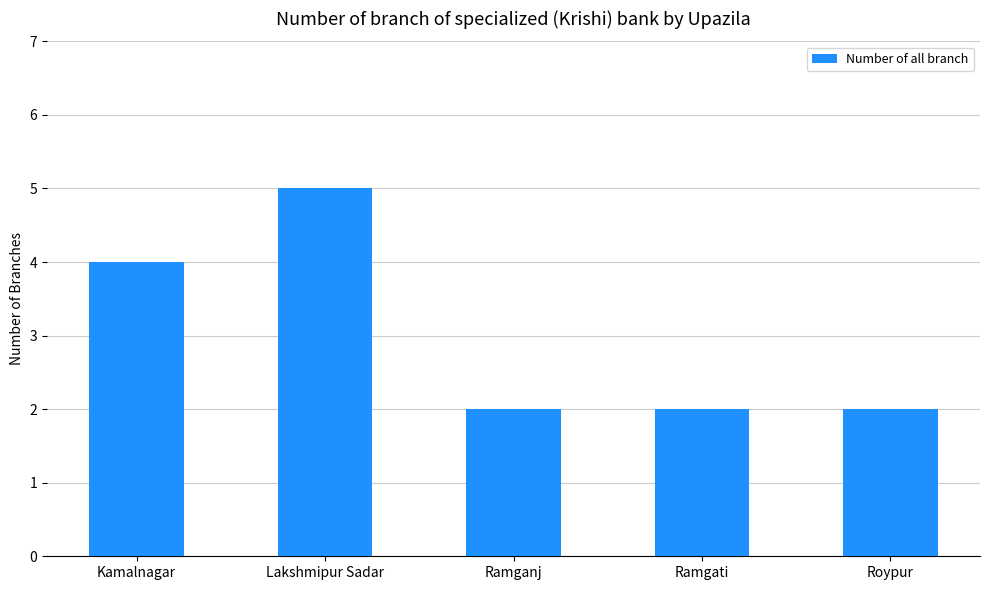

The value at Roypur is 3. True or false?

False